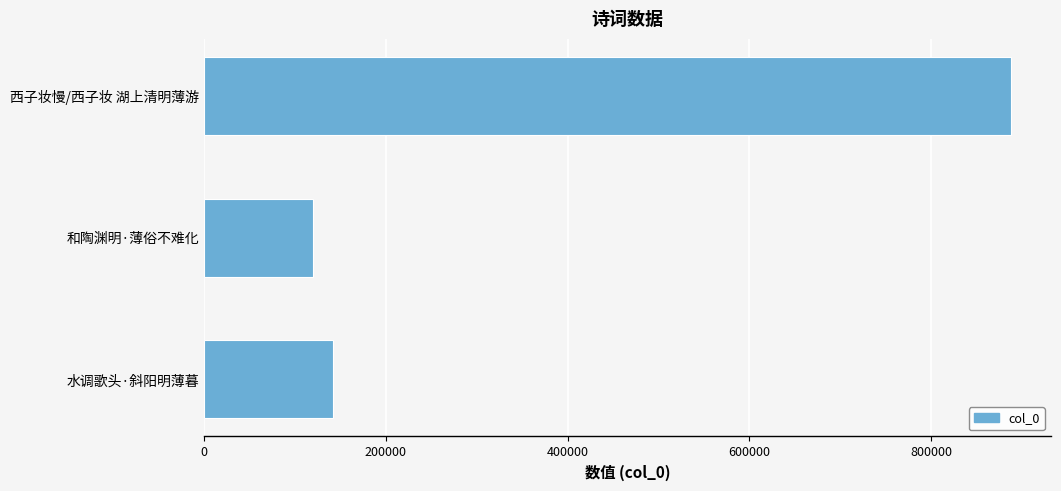

Reading bottom to top, what are all the values shown in this chart?

水调歌头·斜阳明薄暮=141662	和陶渊明·薄俗不难化=119512	西子妆慢/西子妆 湖上清明薄游=887523